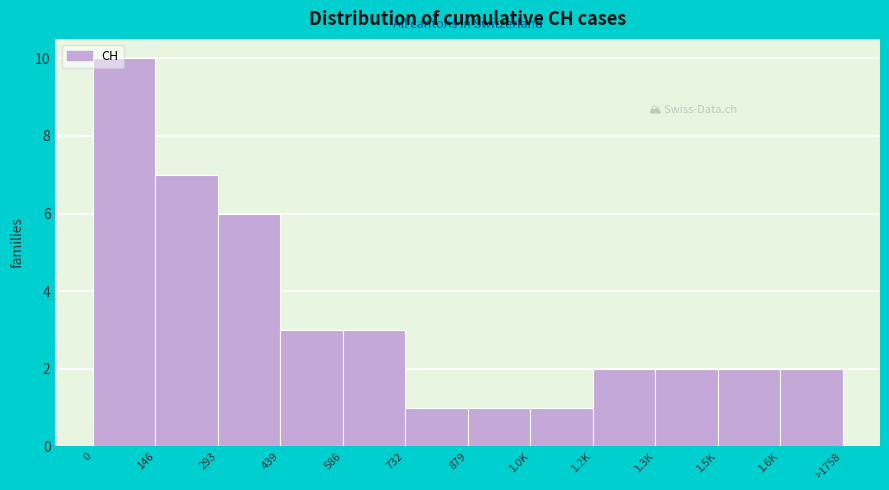

Reading left to right, what are all the values shown in this chart?

0=10	146=7	293=6	439=3	586=3	732=1	879=1	1.0K=1	1.2K=2	1.3K=2	1.5K=2	1.6K=2